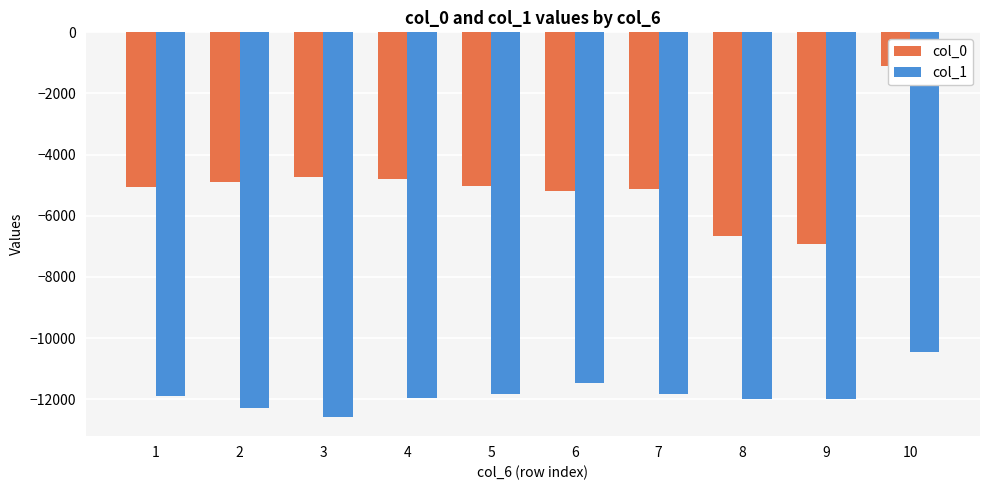

At which category does the chart reach its minimum across all series?

3